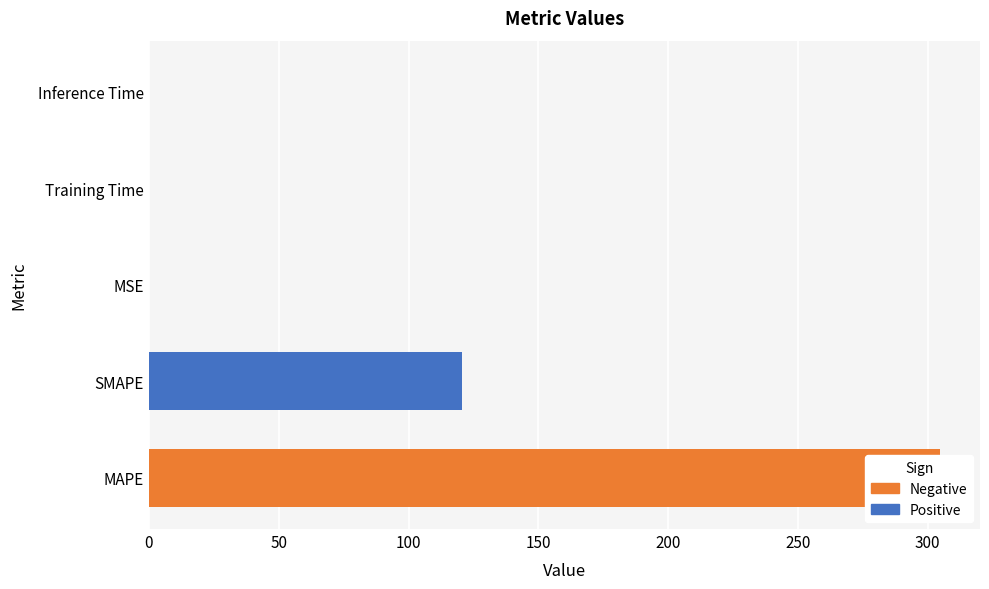

How many categories are shown in the chart?

5